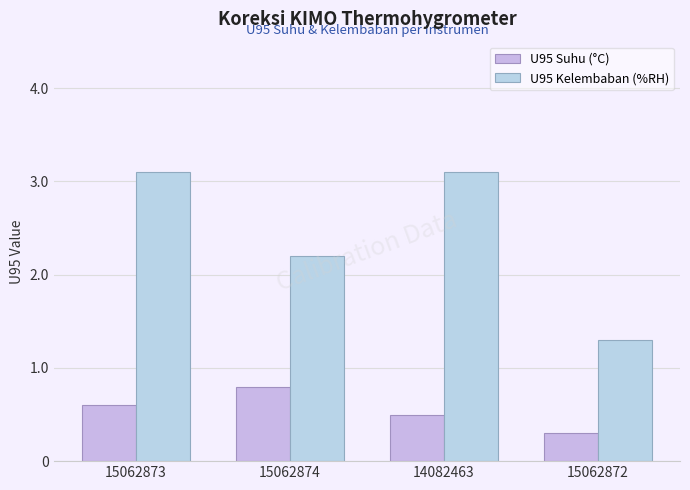

Are the bars grouped side by side (vs. stacked)?

Yes